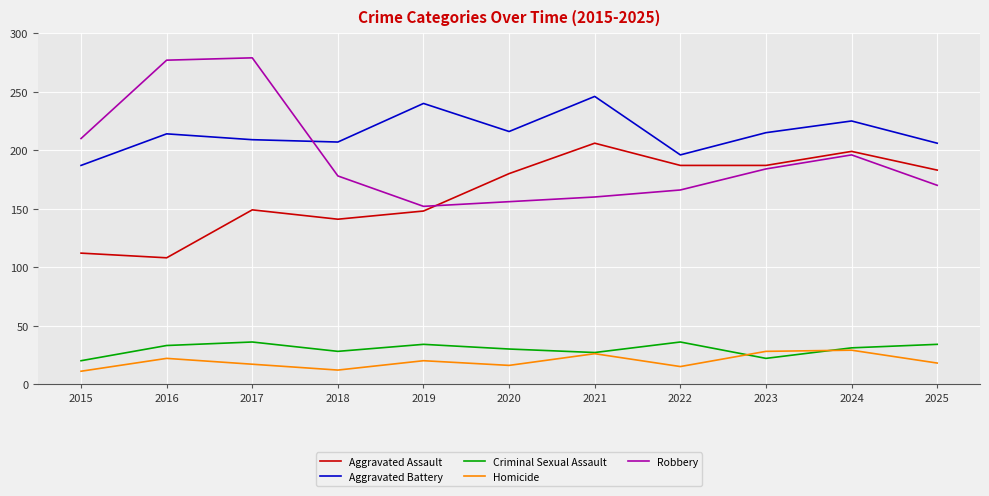

The Homicide series shows 18 at 2025. True or false?

True